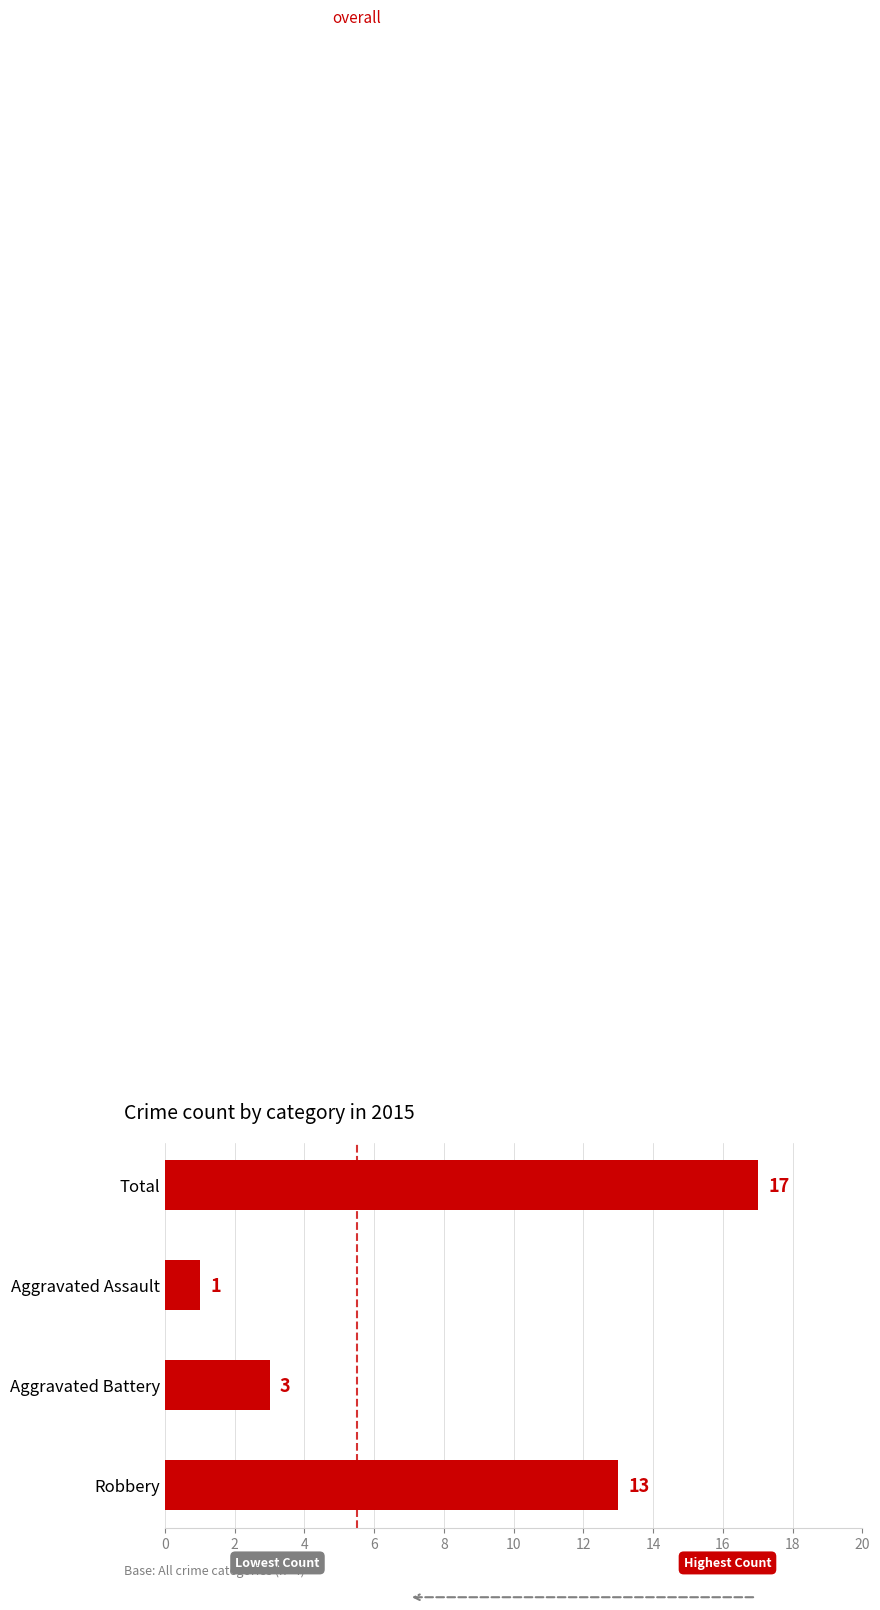

Reading bottom to top, what are all the values shown in this chart?

13	3	1	17